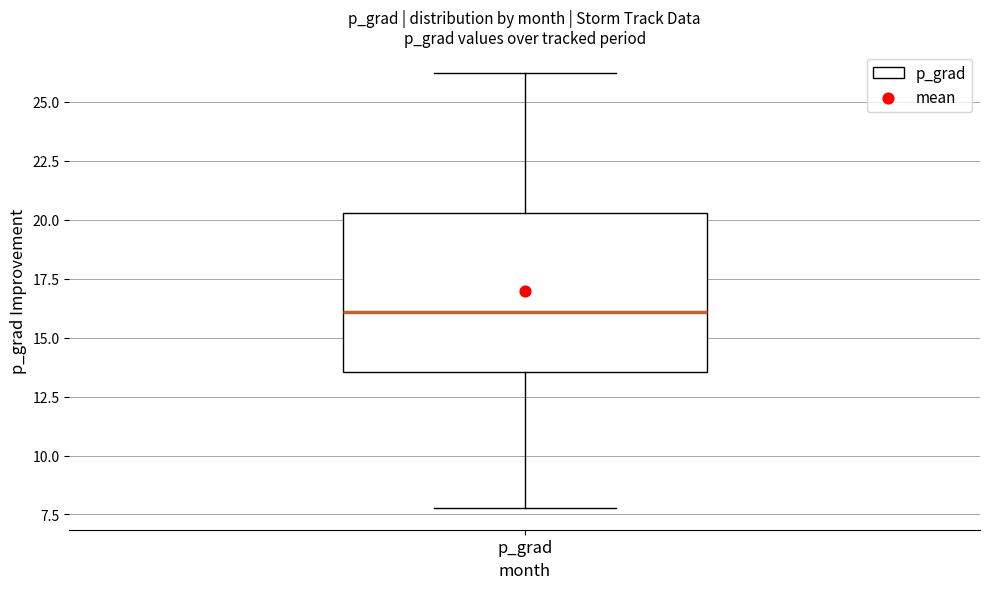

Where is the lower edge of the box for p_grad on the y-axis? The values are not printed on the chart, so give them approximately, as read against the axis.

13.5